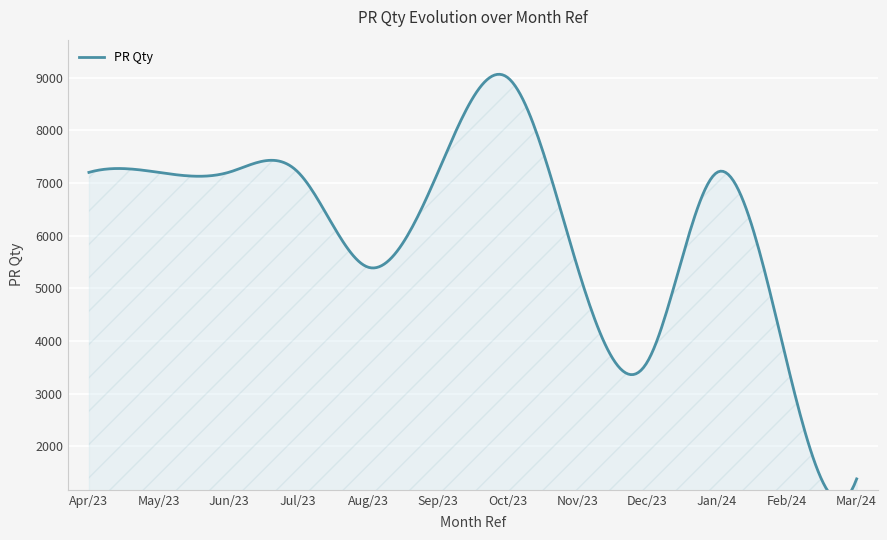

True or false: PR Qty and QSG Bailey Ass cross at least once.

False